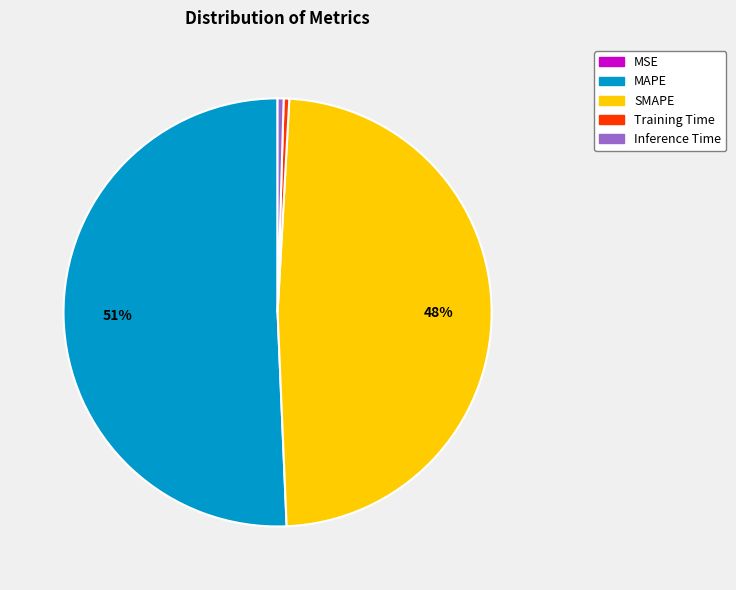

Which slice is the largest?

MAPE